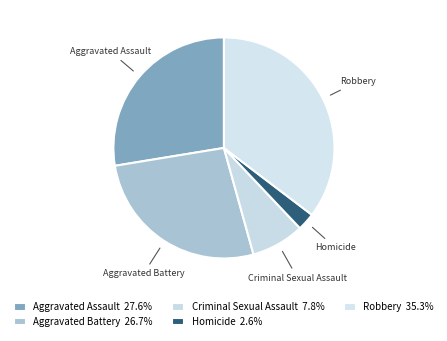

What is the largest slice in the pie chart?

Robbery